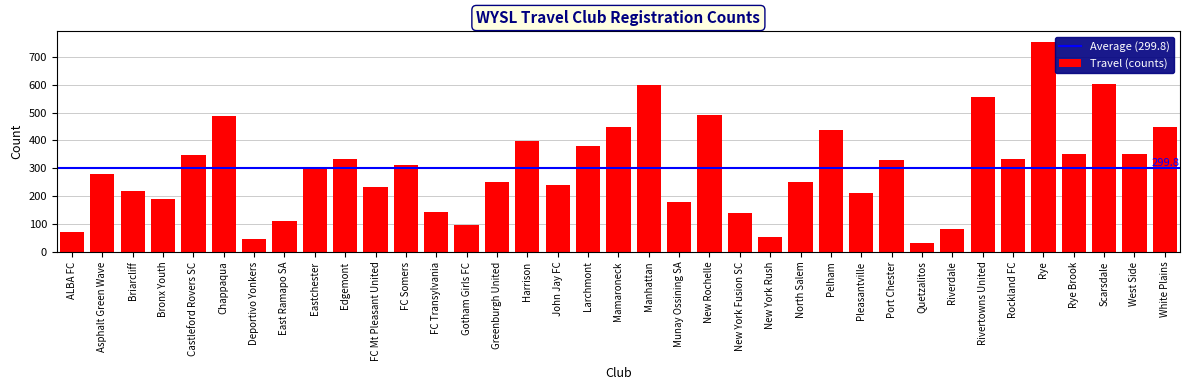

What value does the data have at Castleford Rovers SC?

349